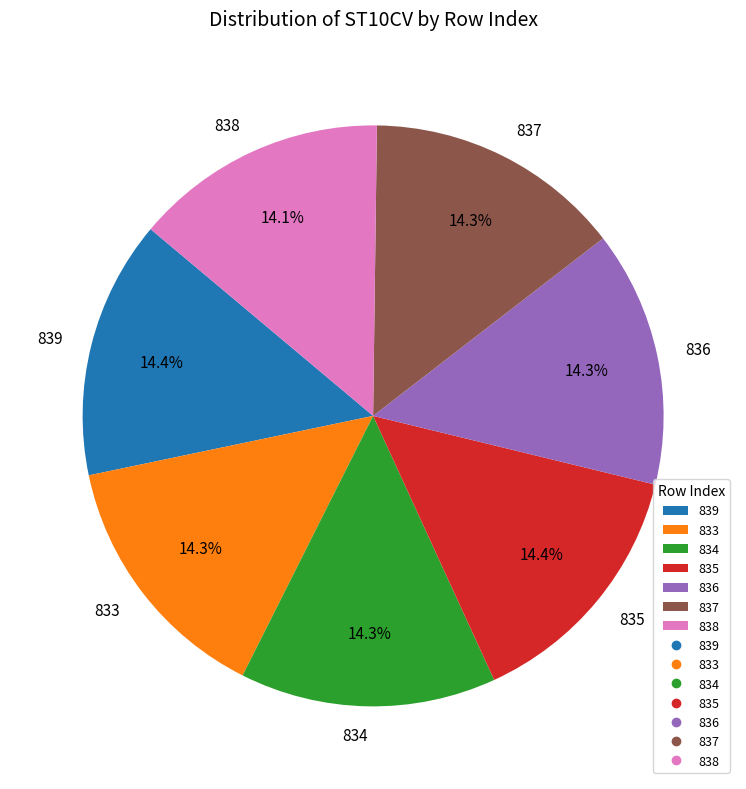

What percentage is NOT represented by 836?

85.7%